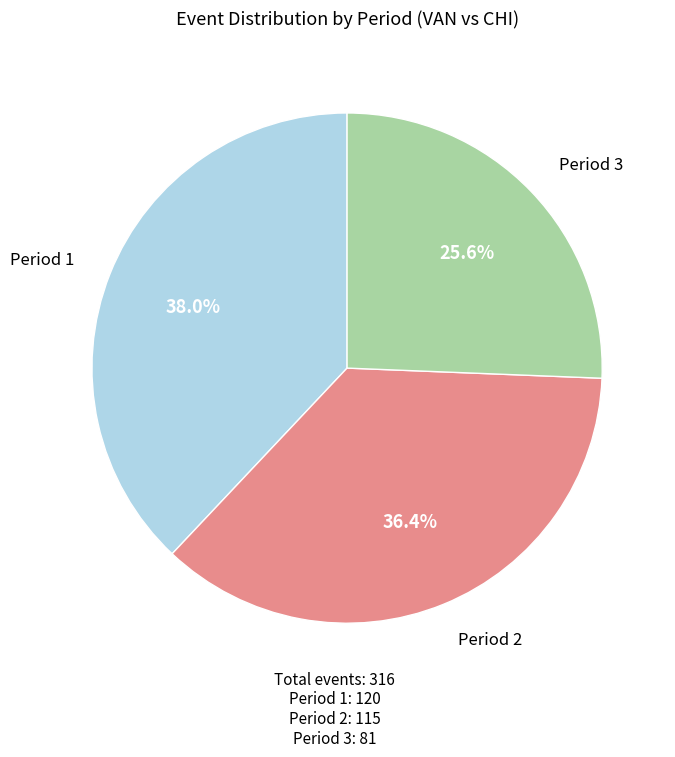

Does any single category account for the majority?

No